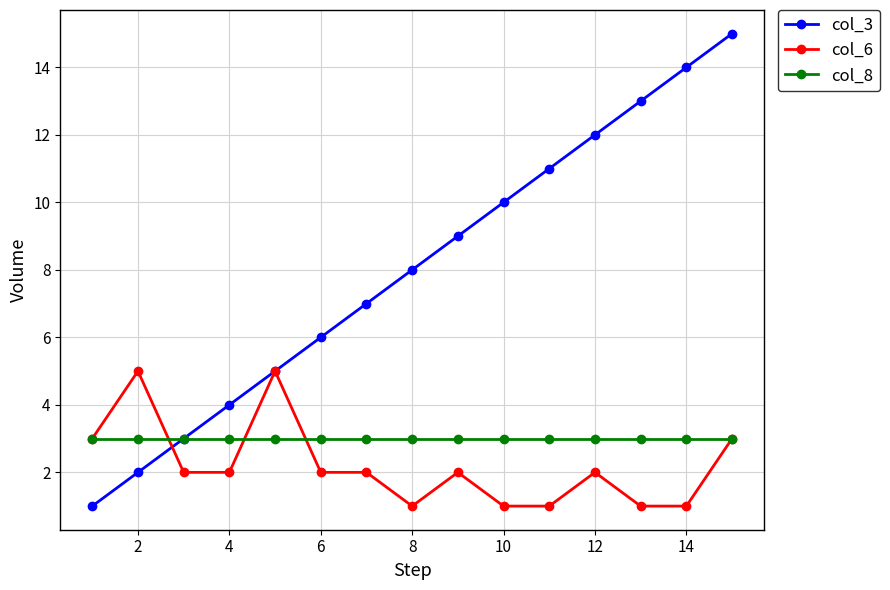

What is the maximum value shown in the chart?

15